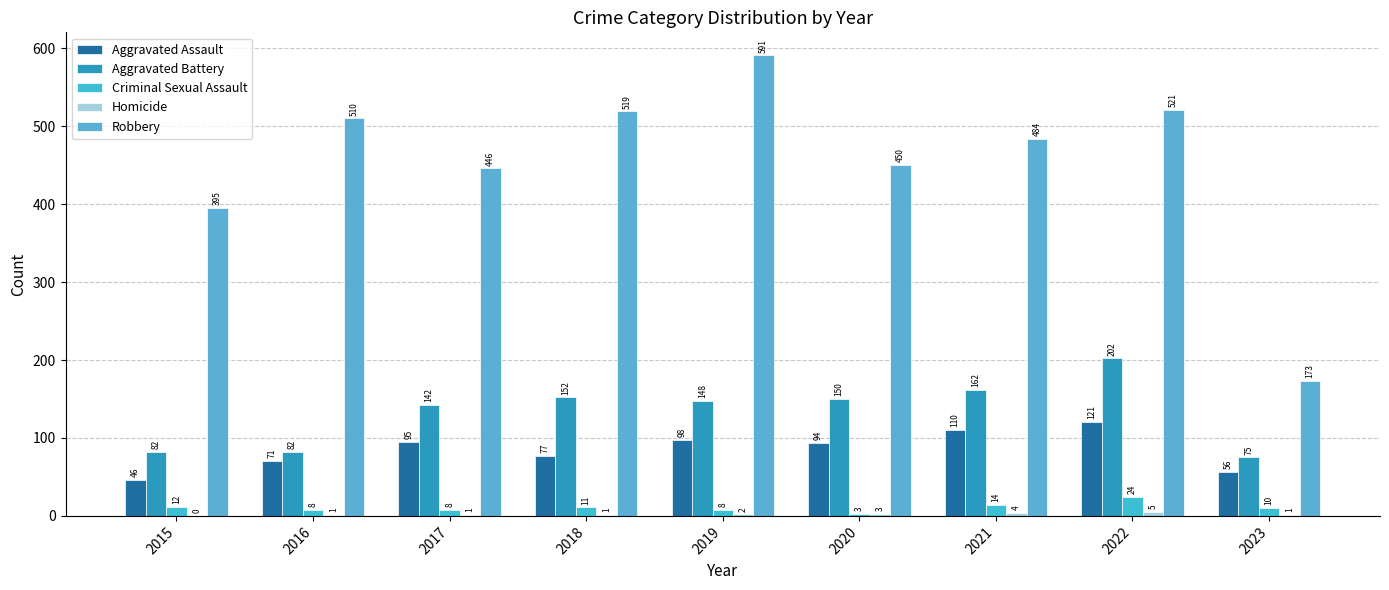

Reading left to right, list all the values displayed in this chart.

Aggravated Assault: 2015=46	2016=71	2017=95	2018=77	2019=98	2020=94	2021=110	2022=121	2023=56
Aggravated Battery: 2015=82	2016=82	2017=142	2018=152	2019=148	2020=150	2021=162	2022=202	2023=75
Criminal Sexual Assault: 2015=12	2016=8	2017=8	2018=11	2019=8	2020=3	2021=14	2022=24	2023=10
Homicide: 2015=0	2016=1	2017=1	2018=1	2019=2	2020=3	2021=4	2022=5	2023=1
Robbery: 2015=395	2016=510	2017=446	2018=519	2019=591	2020=450	2021=484	2022=521	2023=173